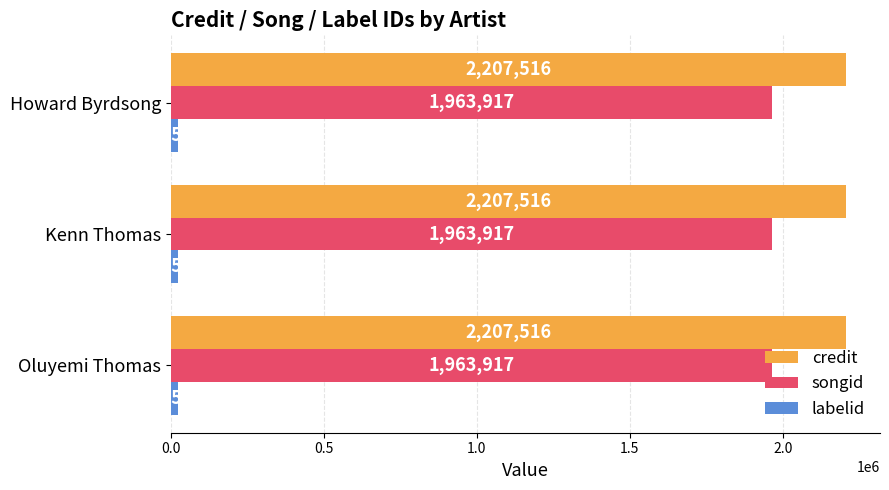

How many data points does each series have?

3